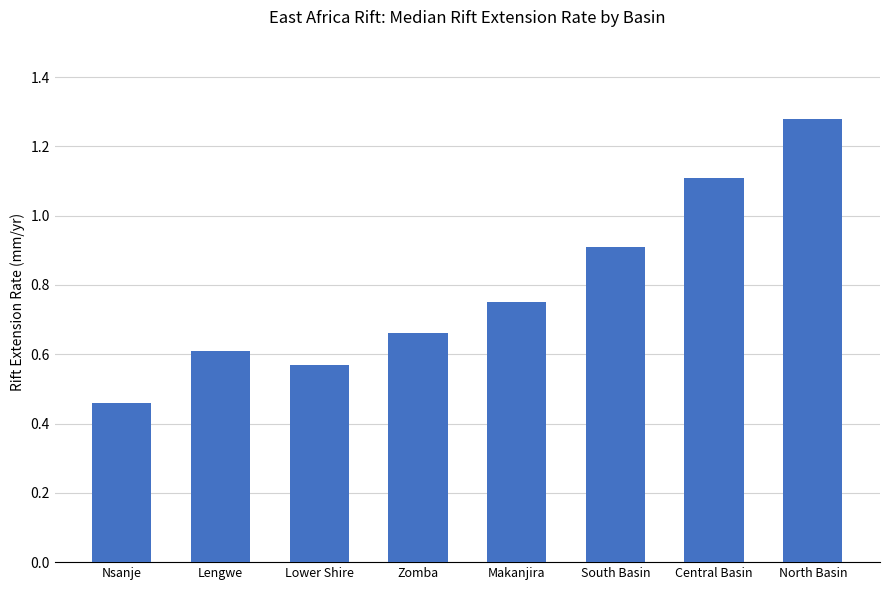

What is the label of the 4th bar from the right?

Makanjira